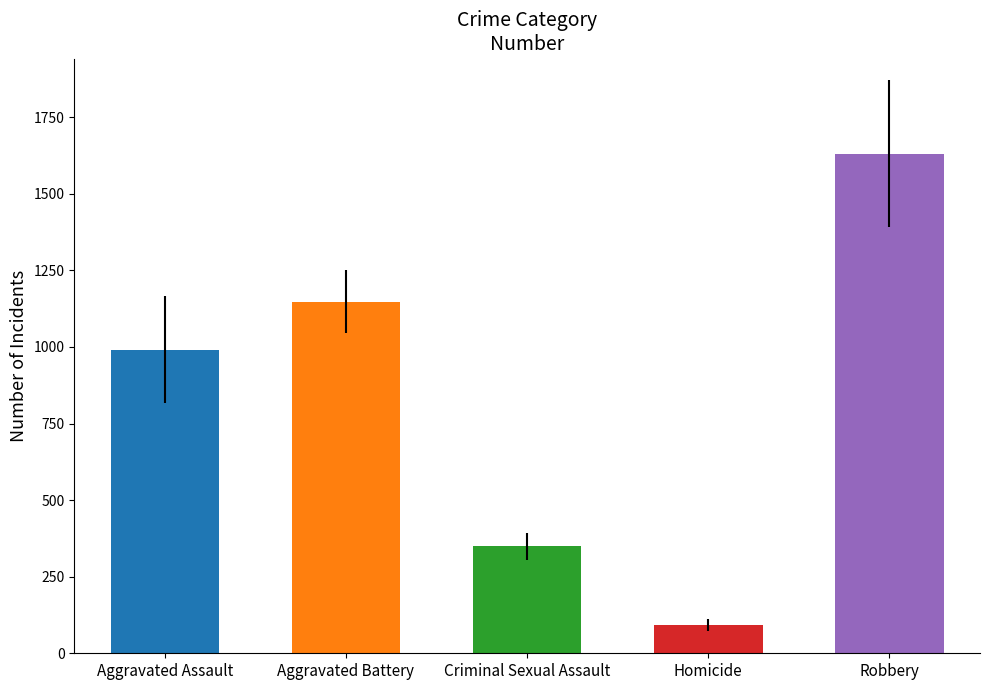

How many bars are there in each group?

5